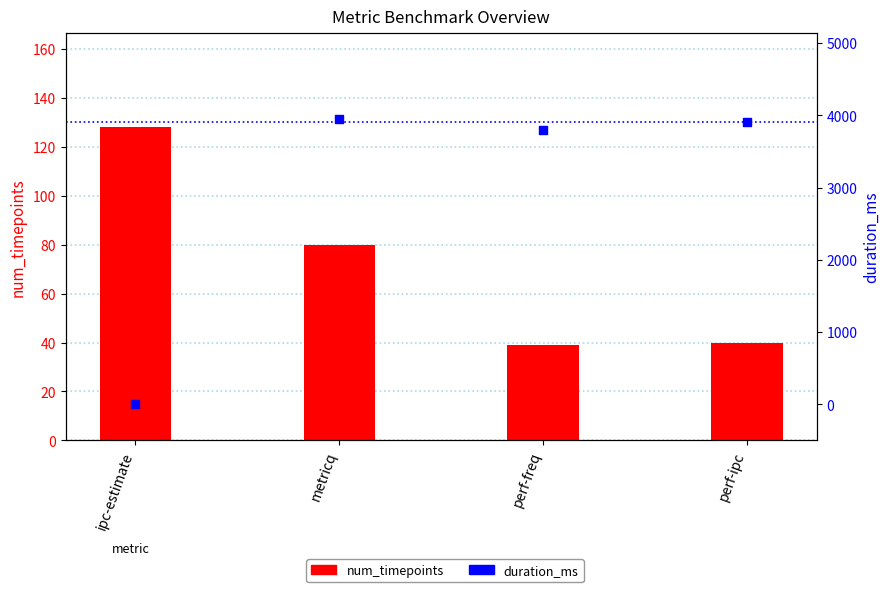

At which category is the sum across all series the highest?

metricq